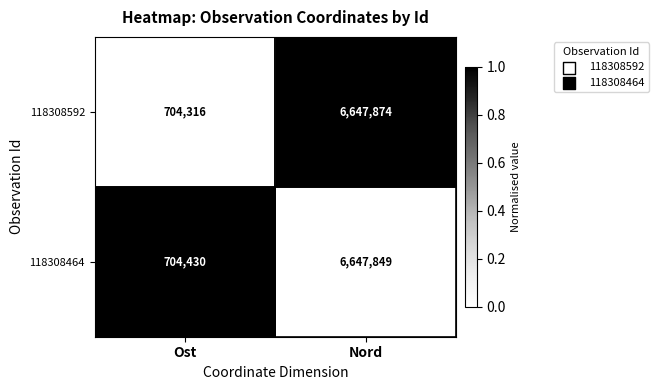

Which series has the largest range (max minus min)?

118308592